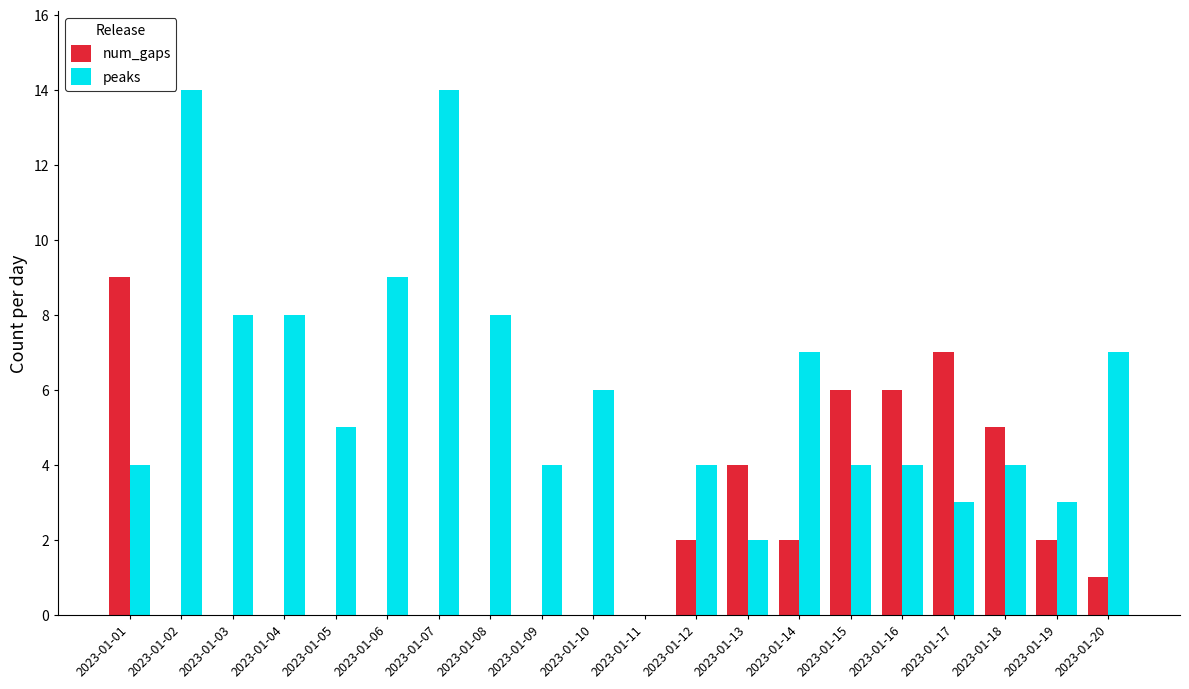

Read the peaks value at 2023-01-18.

4